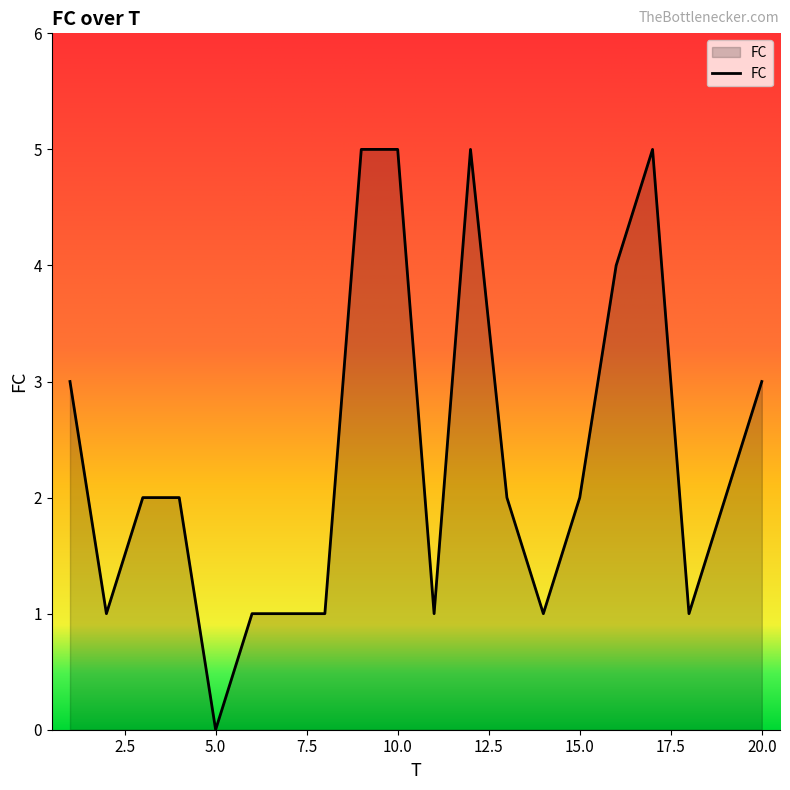

What is the greatest value displayed?

5